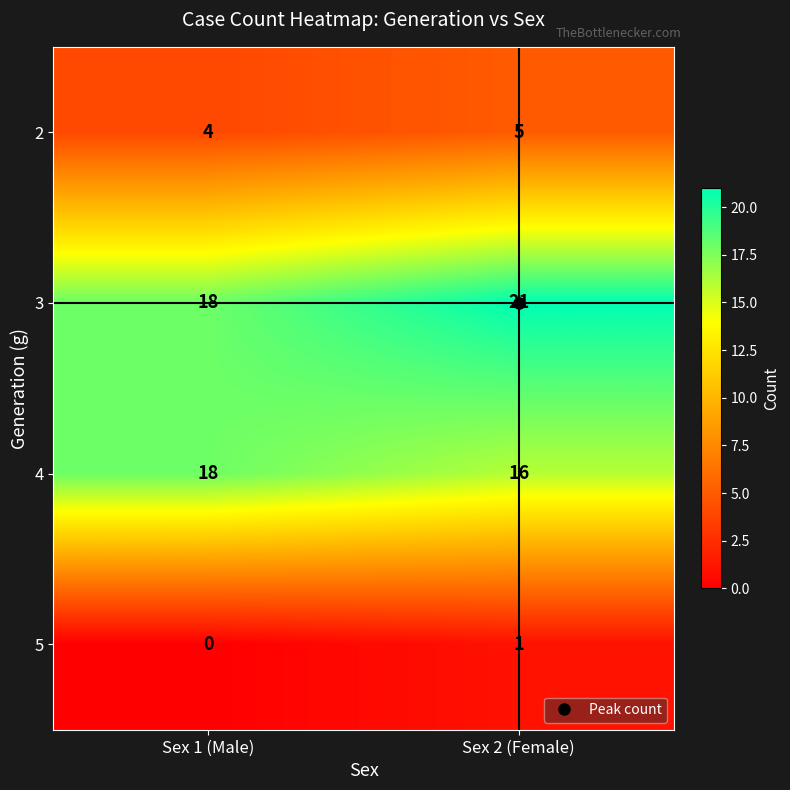

Read the 2 value at Sex 1 (Male).

4